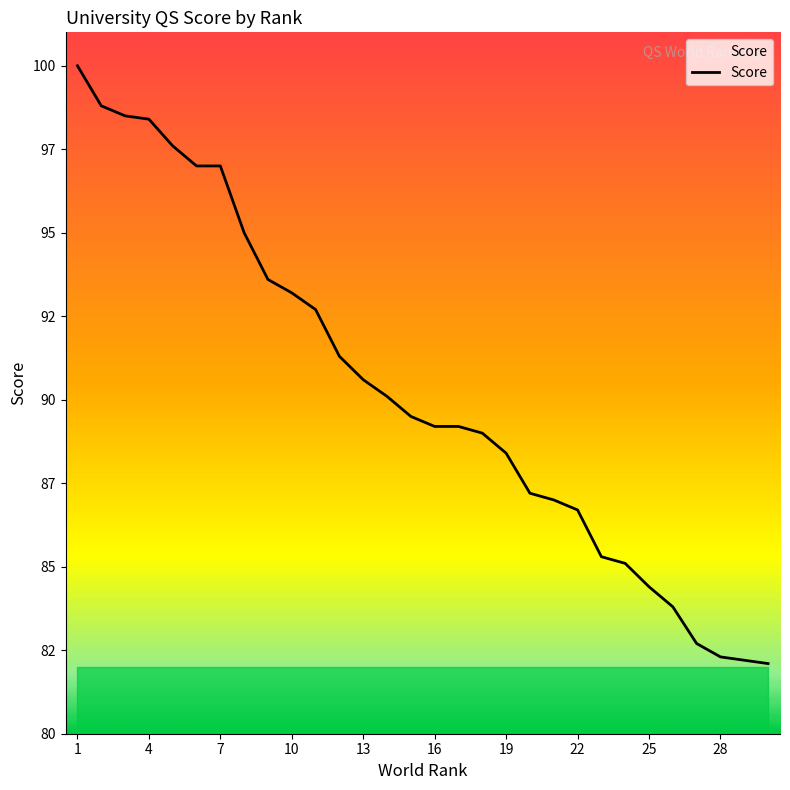

What is the difference between the maximum and minimum values?

17.9